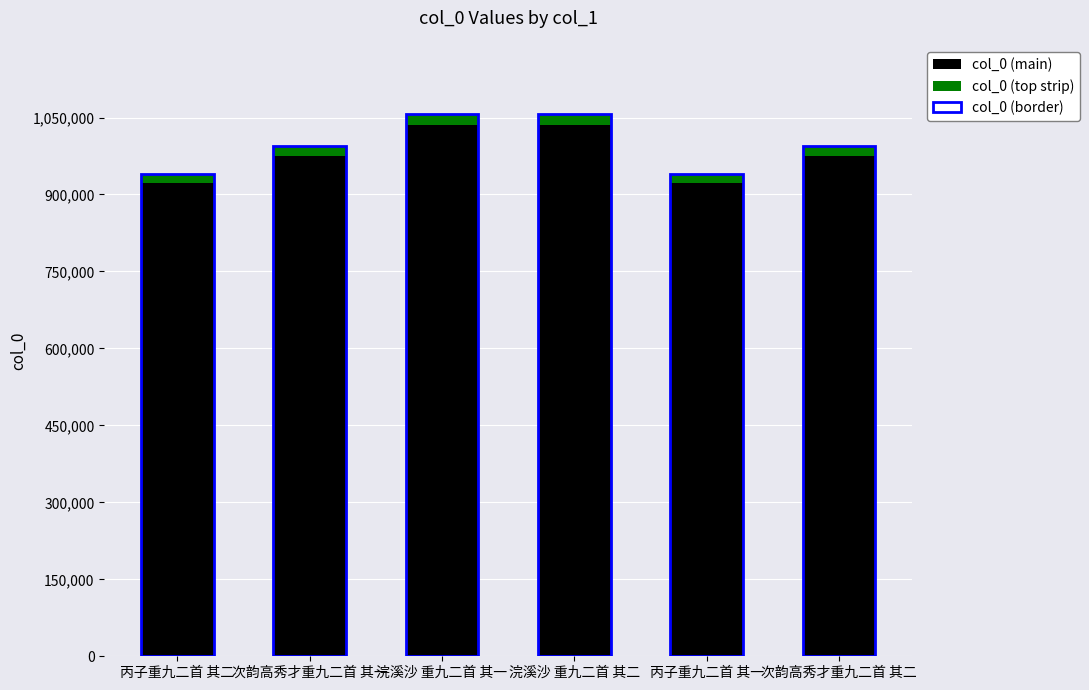

At 次韵高秀才重九二首 其二, list the series in order from largest to smallest.

col_0 (border), col_0 (main), col_0 (top strip)